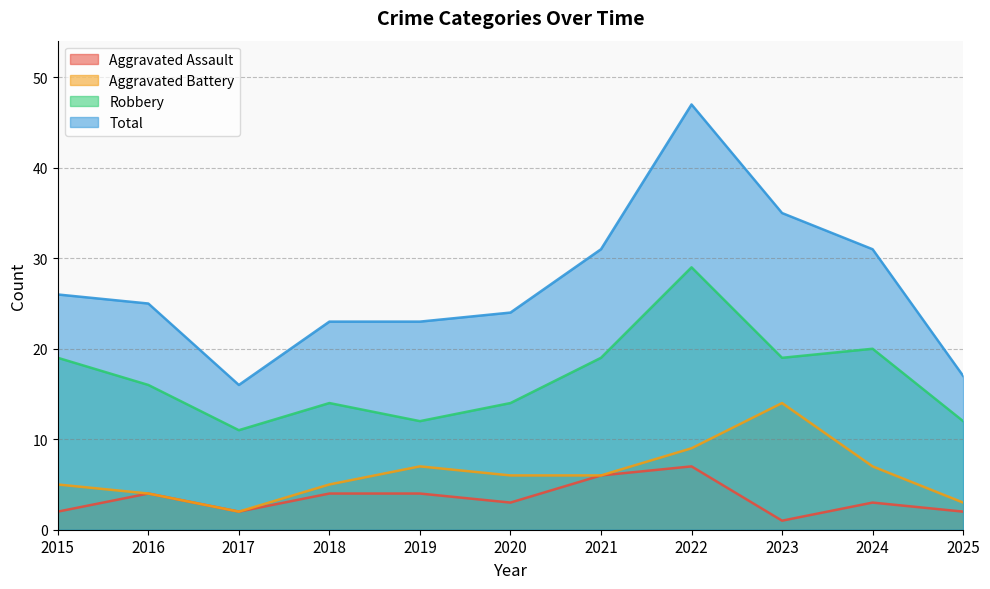

True or false: Robbery and Aggravated Assault cross at least once.

False